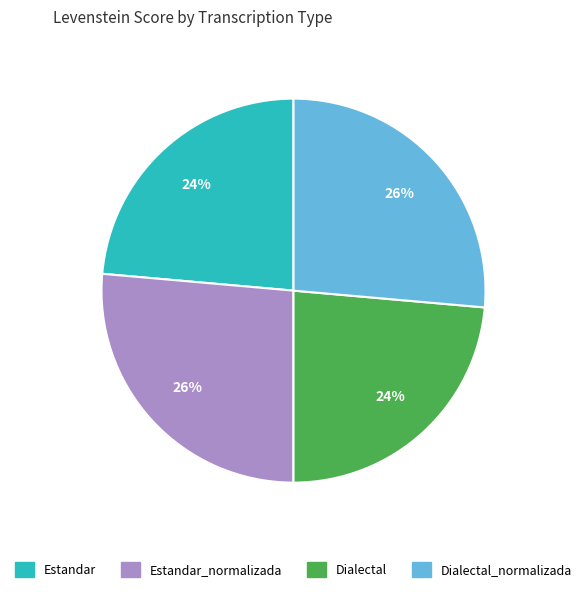

Is there any slice that represents more than half of the pie?

No